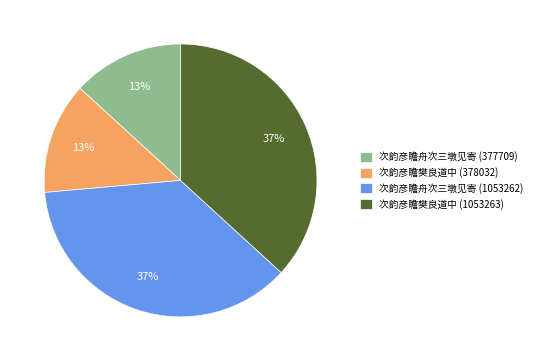

Is it true that 次韵彦瞻舟次三墩见寄 (377709) is 25% of the pie?

False